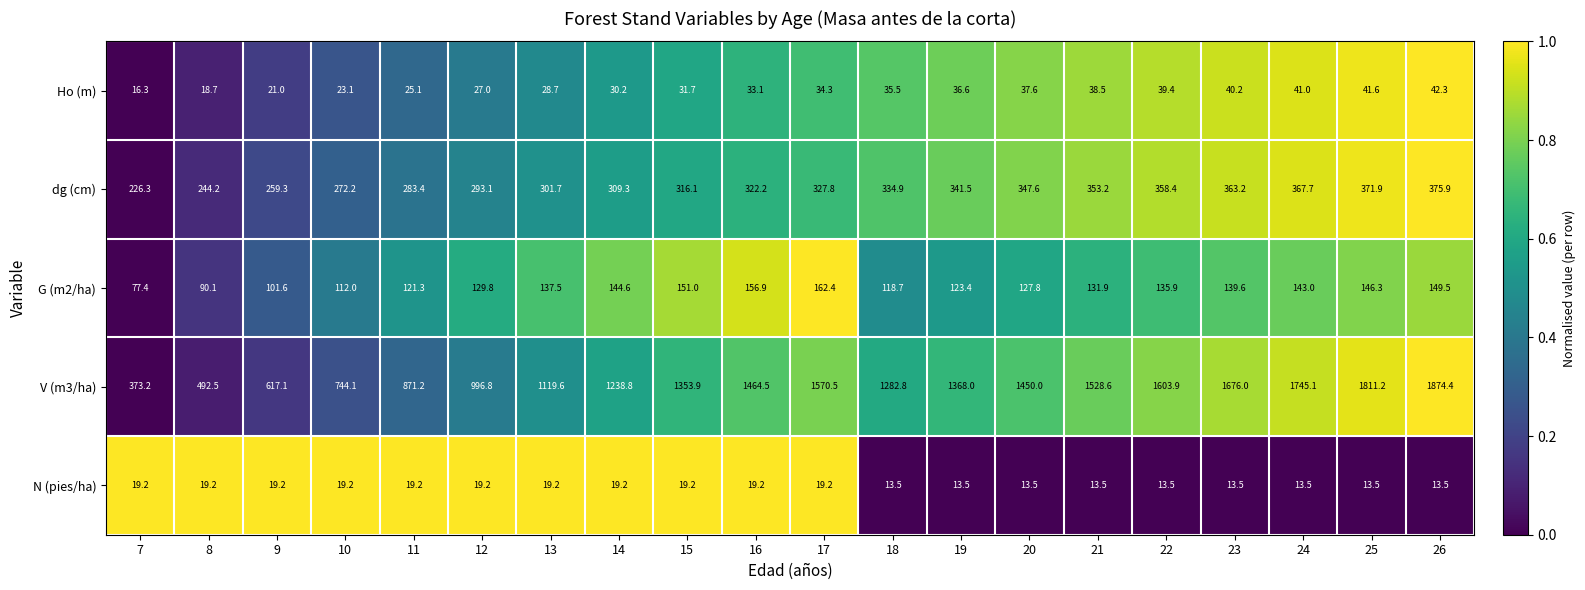

The value of dg (cm) at 20 is 521.8. True or false?

False